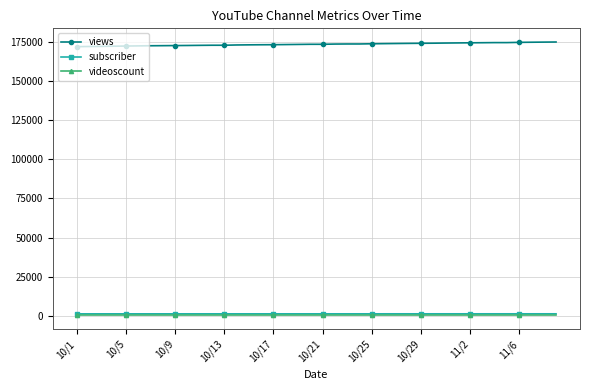

How many lines are shown in the chart?

3